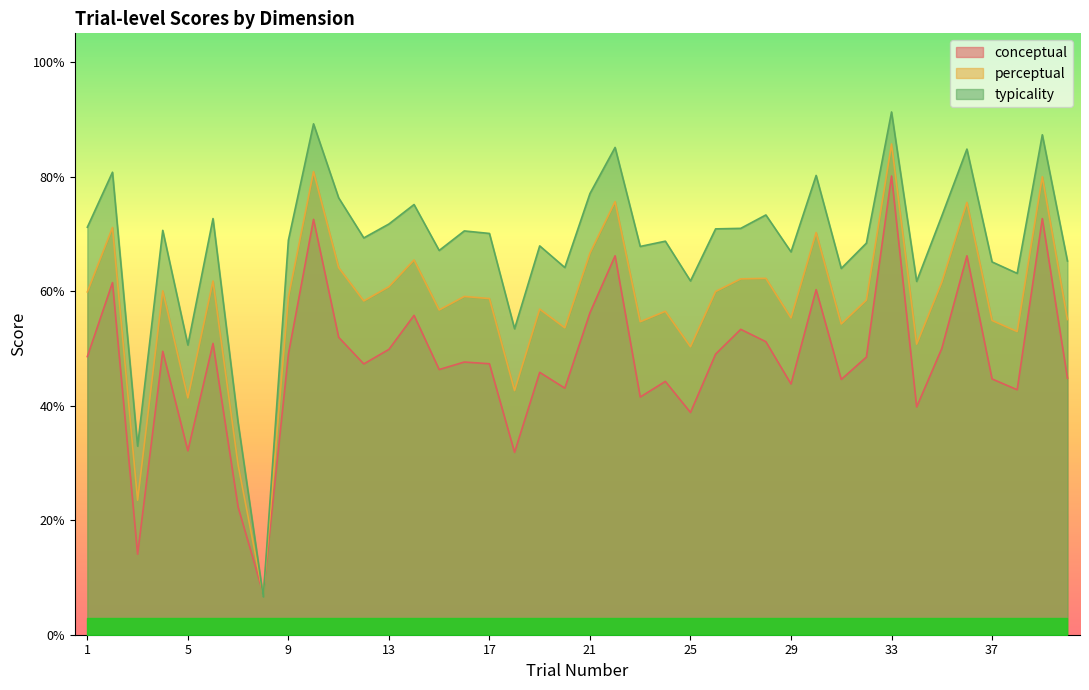

What is the smallest value displayed?

6.6